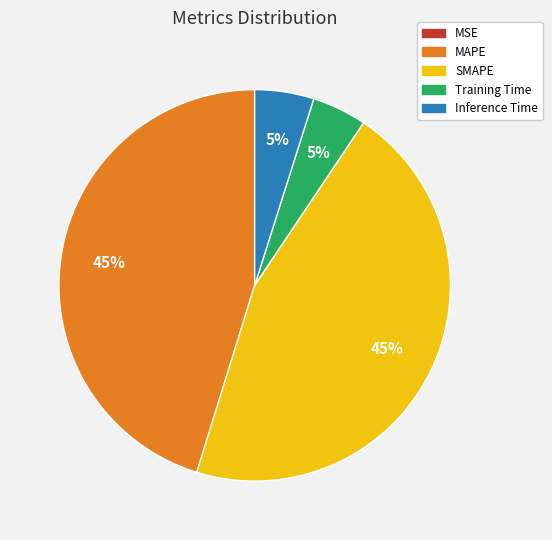

The SMAPE slice represents 45% of the pie. True or false?

True